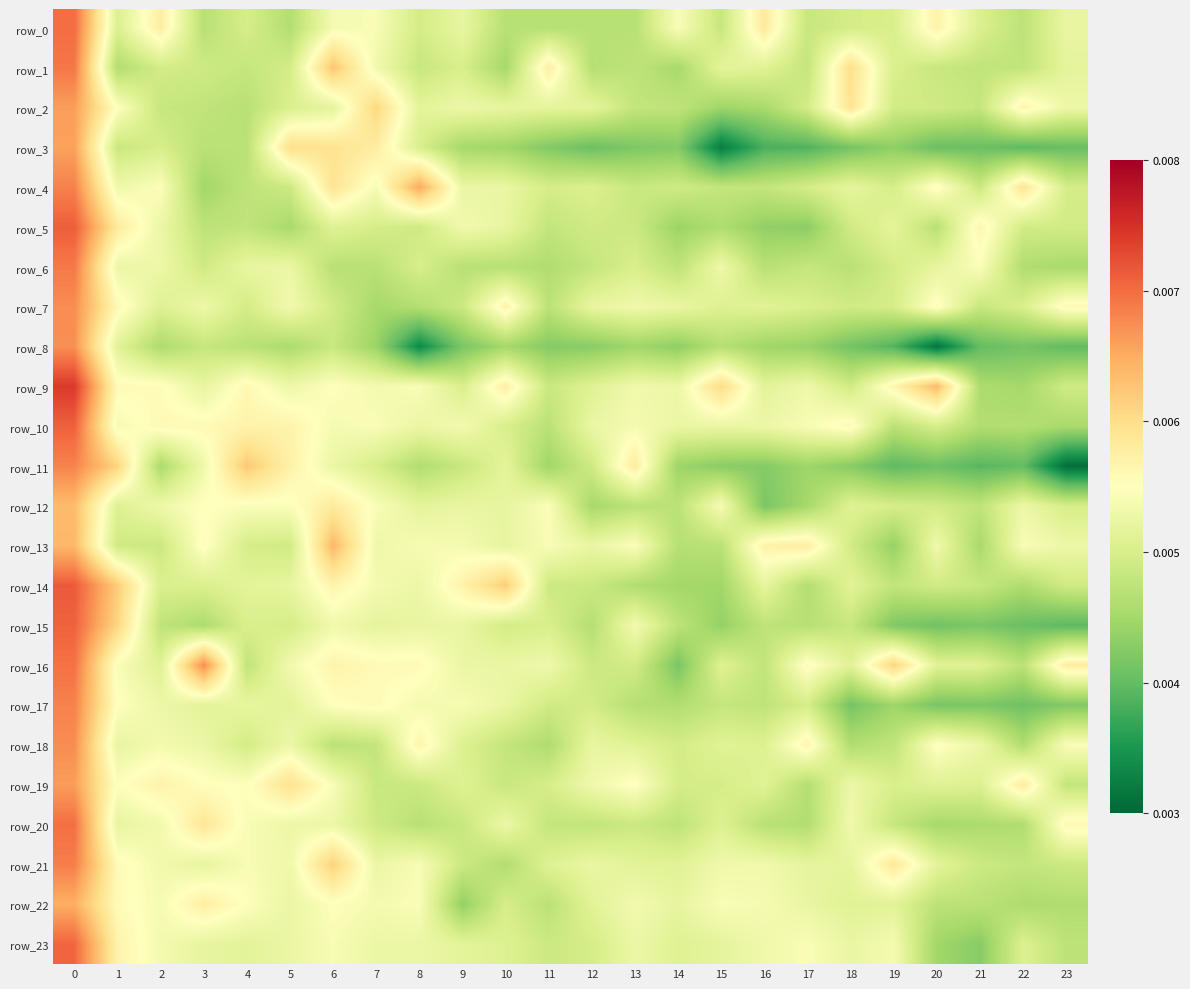

Where is row_14 nearest to the value 0?

15